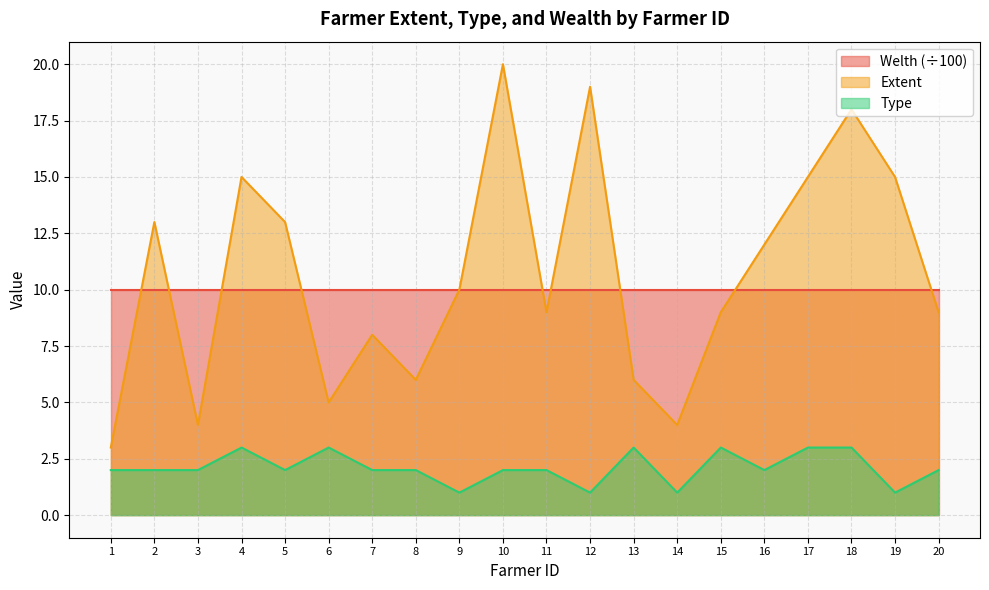

How many lines are shown in the chart?

3